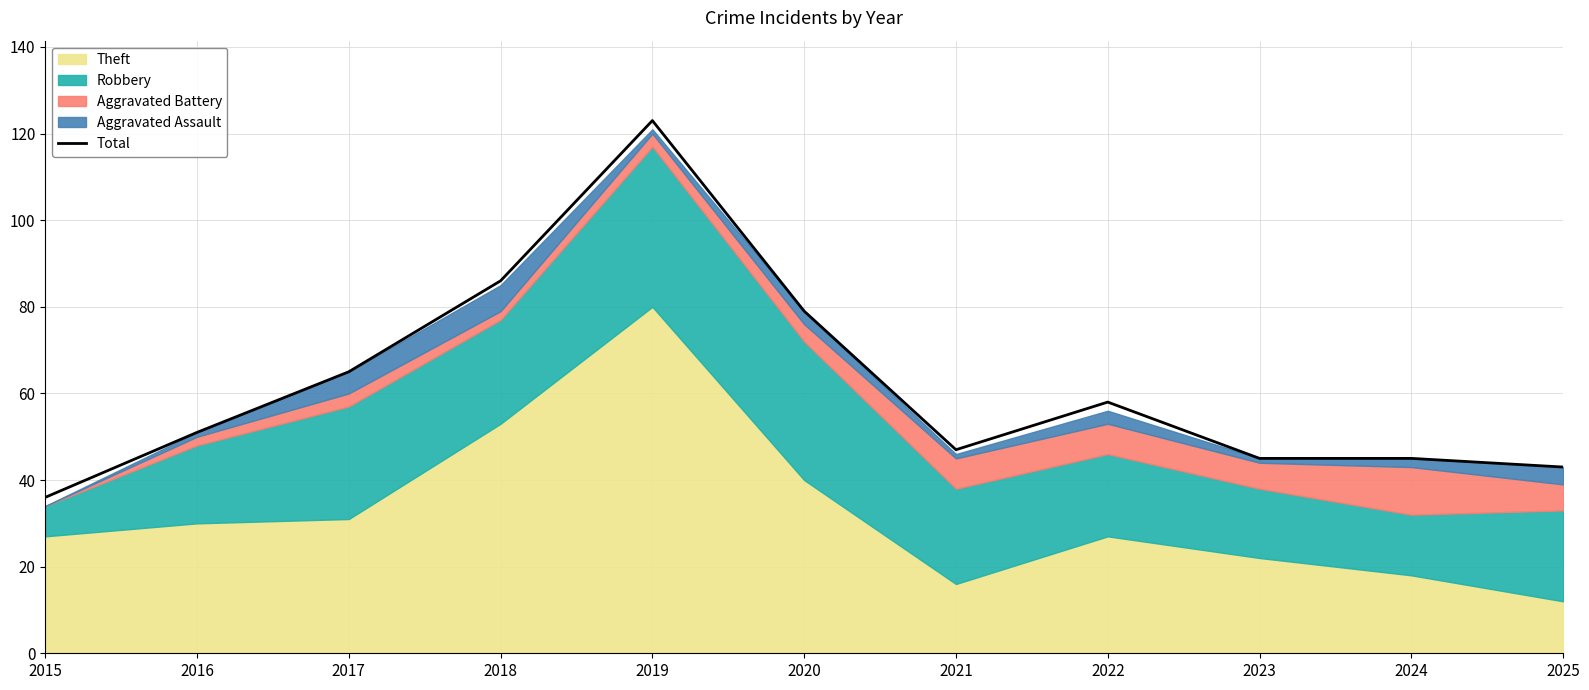

The value at 2021 is 24. True or false?

False